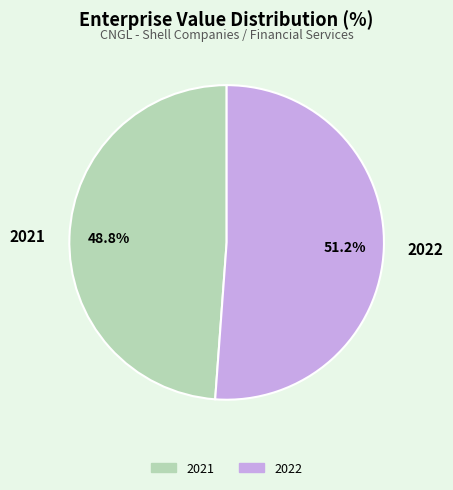

How many slices are in this pie chart?

2